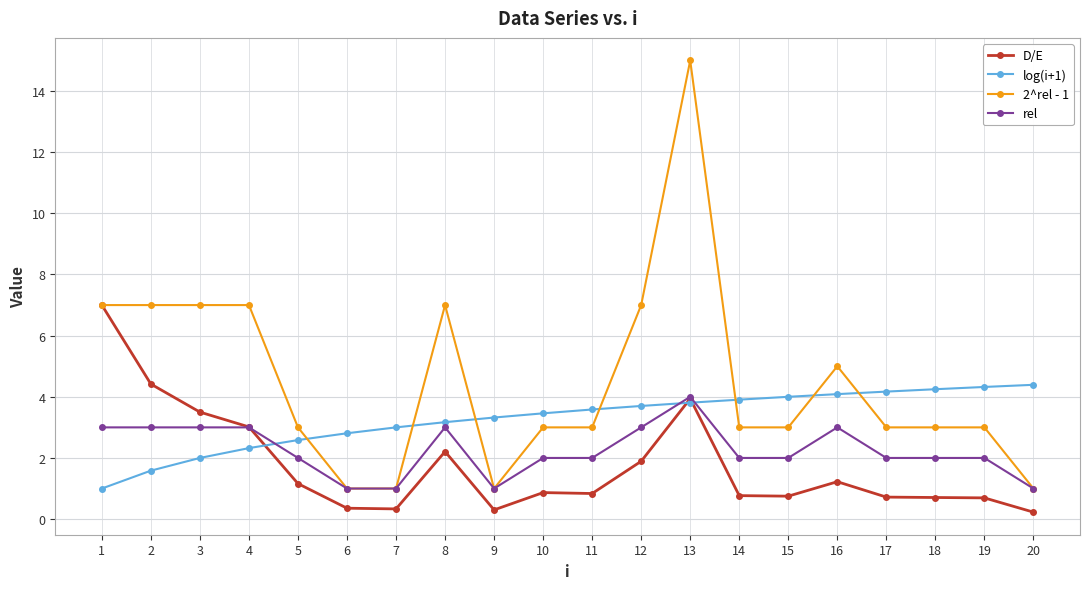

What is the value of the 2^rel - 1 point at the 13th from the left?

15.0